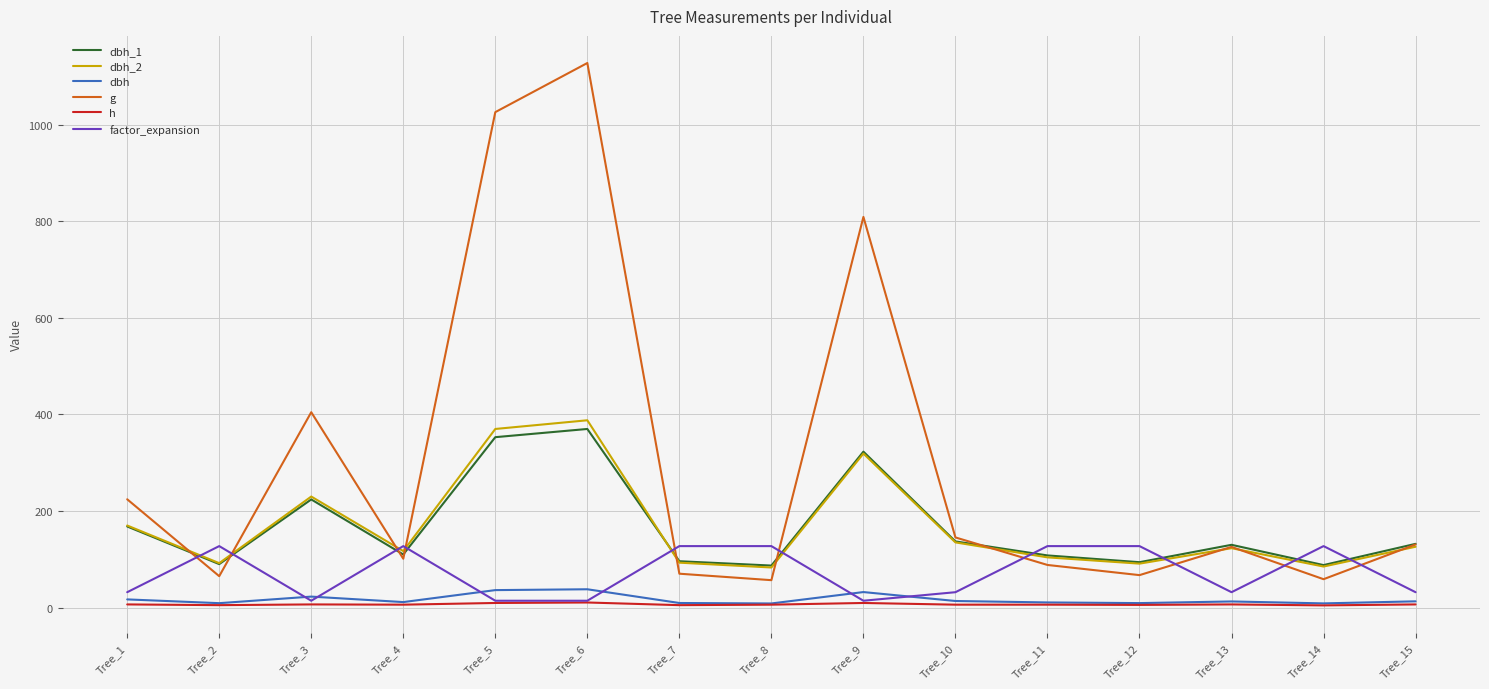

Which series has the widest spread of values?

g